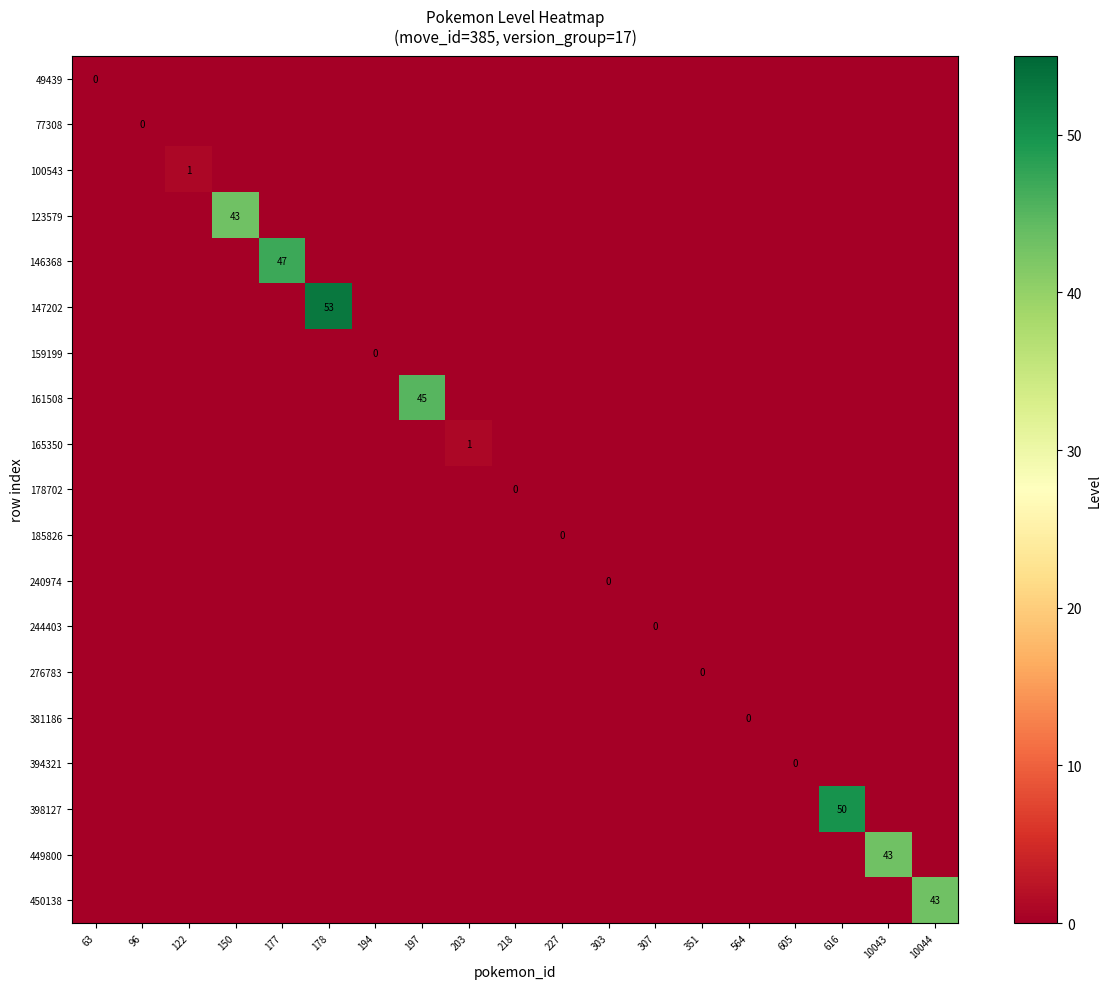

The value of 146368 at 203 is 0. True or false?

True